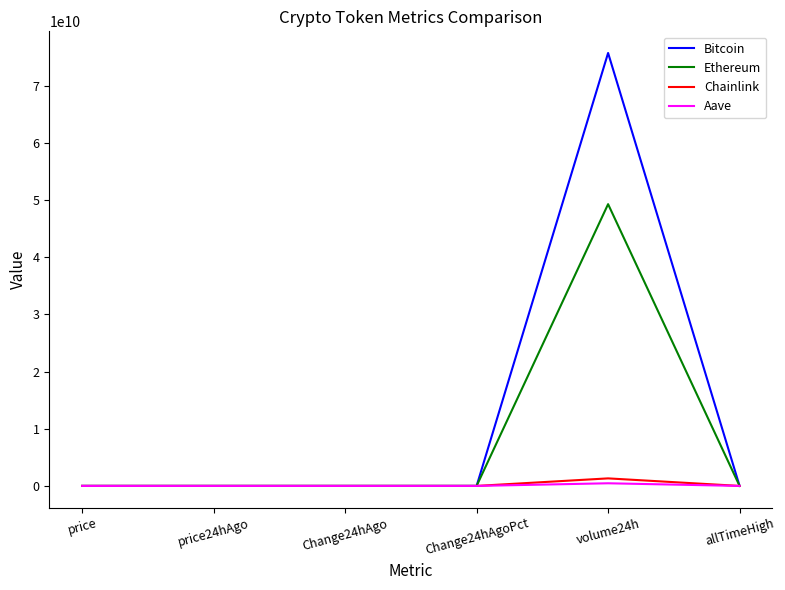

Which series has the largest total across all categories?

Bitcoin